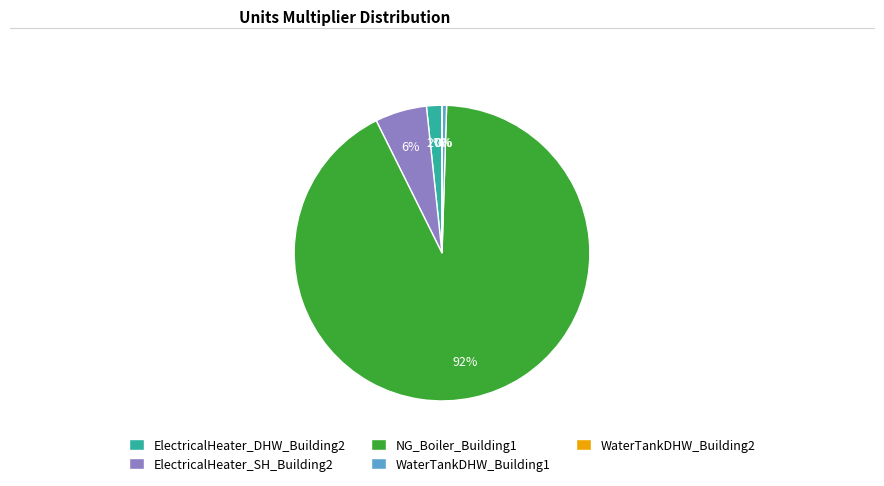

True or false: ElectricalHeater_DHW_Building2 accounts for 2% of the total.

True